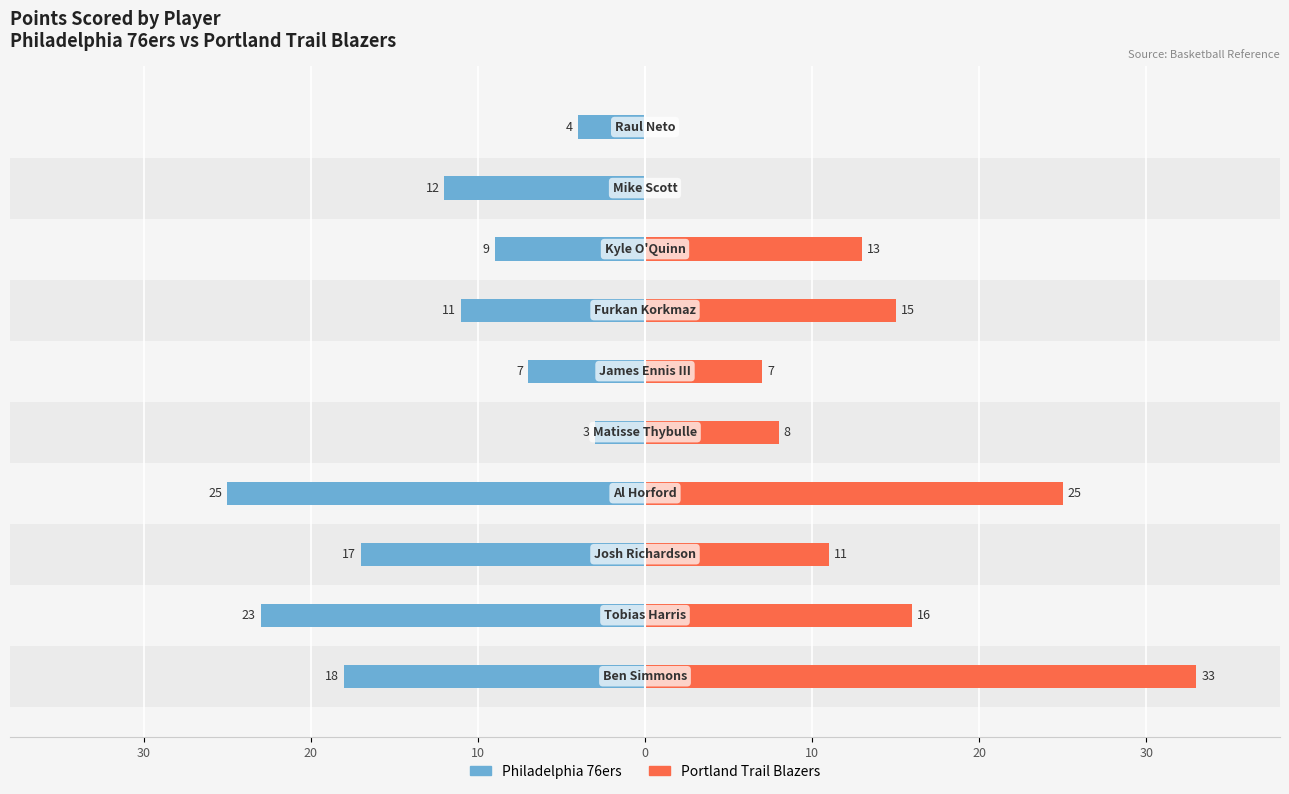

How many groups of bars are there?

10